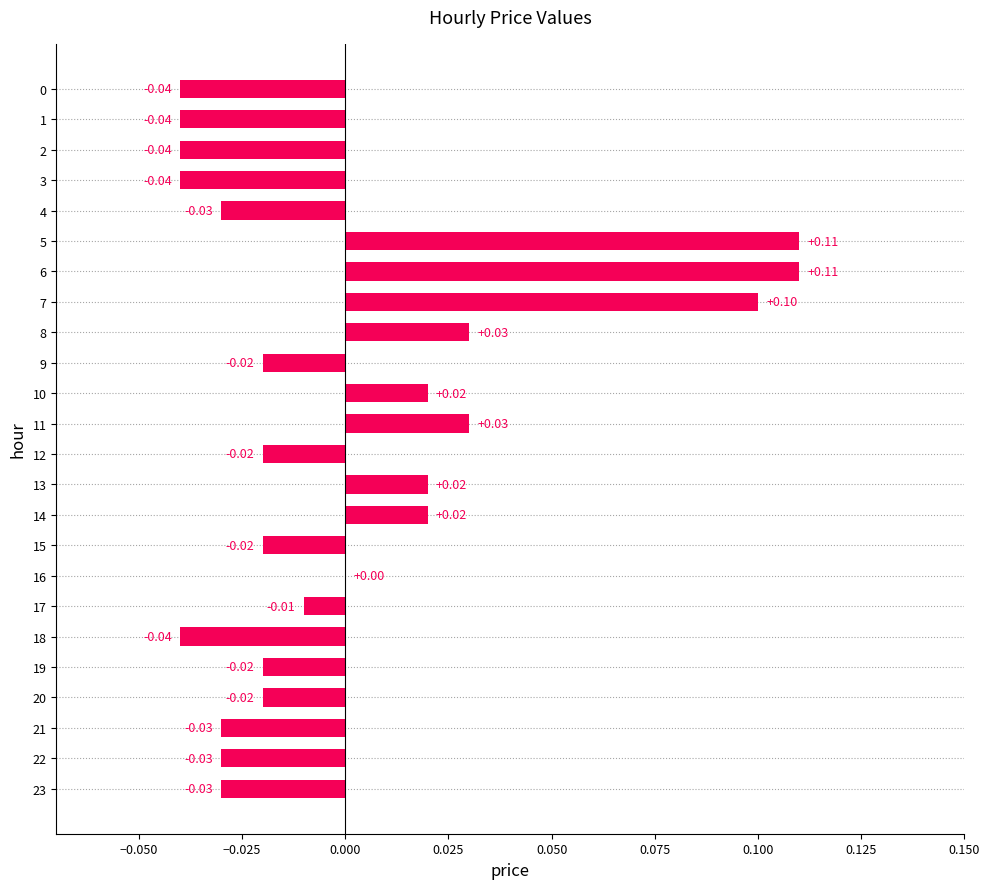

What is the greatest value displayed?

0.1